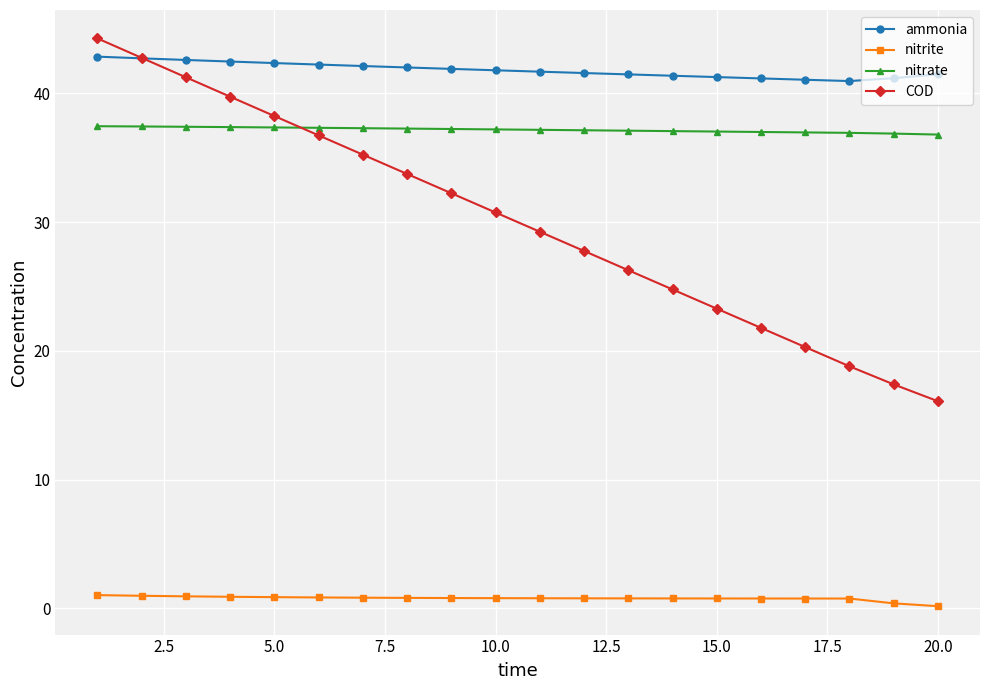

Which series has the widest spread of values?

COD